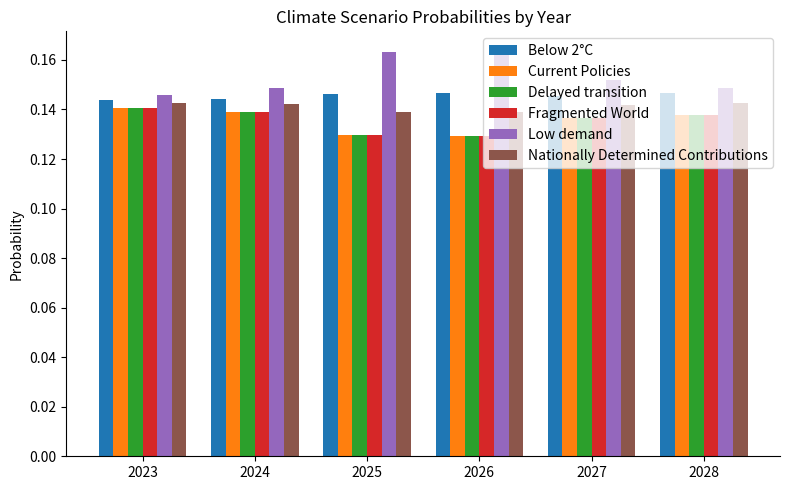

What is the sum of all Fragmented World values?

0.8